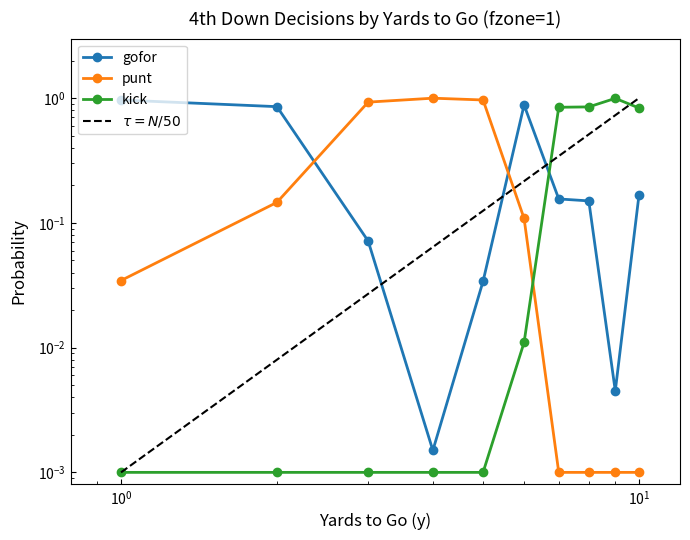

What value does the gofor series have at 1?

1.0